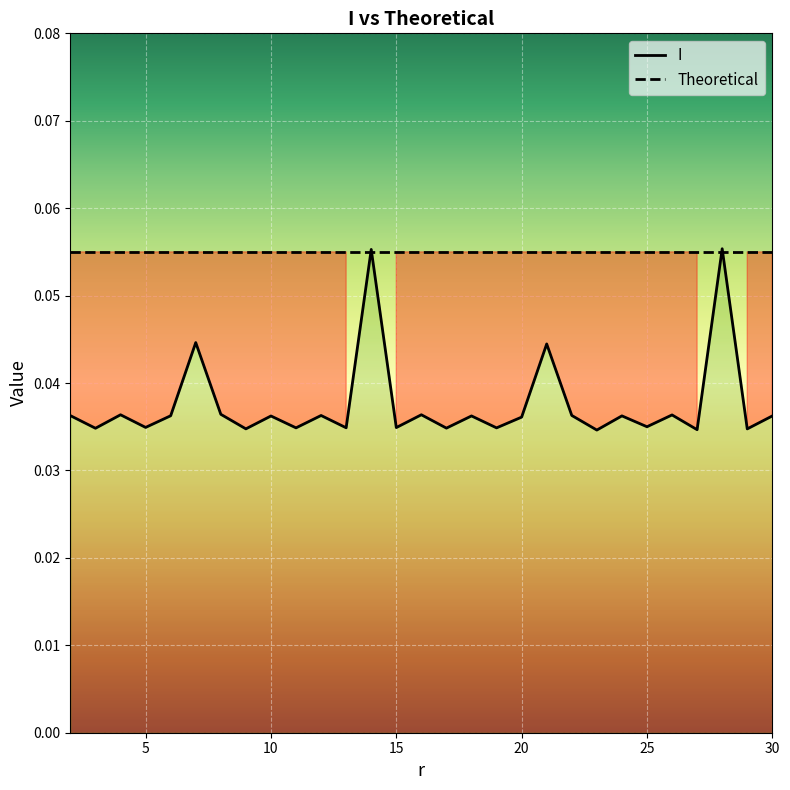

How many series are shown in this chart?

2